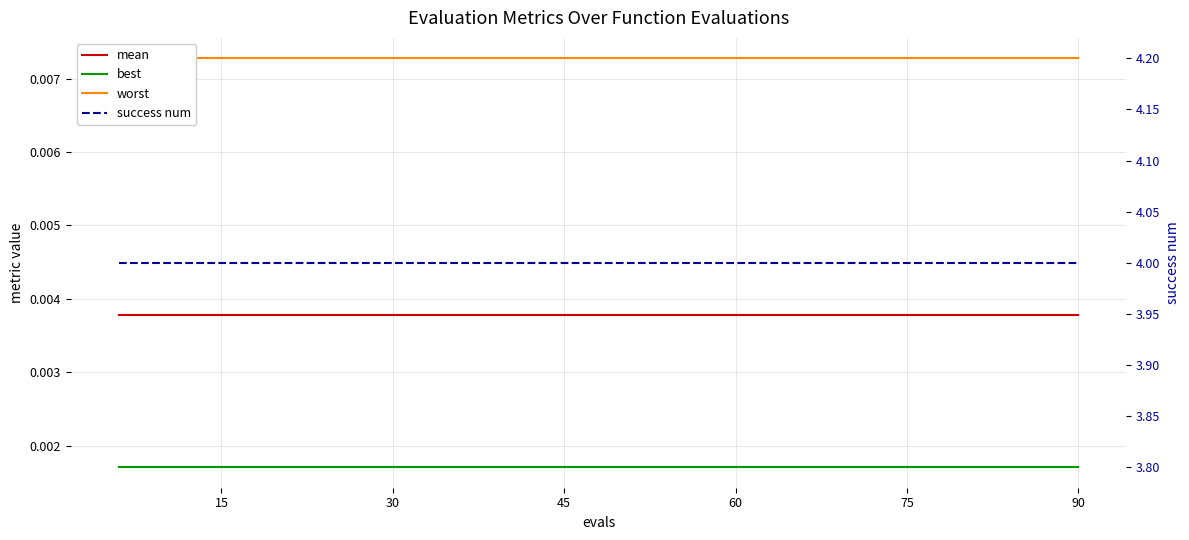

List the series in order of their peak value, lowest first.

best, mean, worst, success num